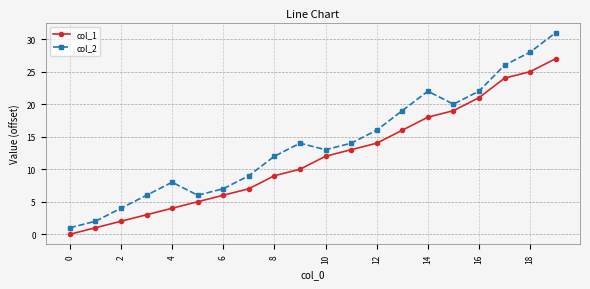

Which series has the largest total across all categories?

col_2